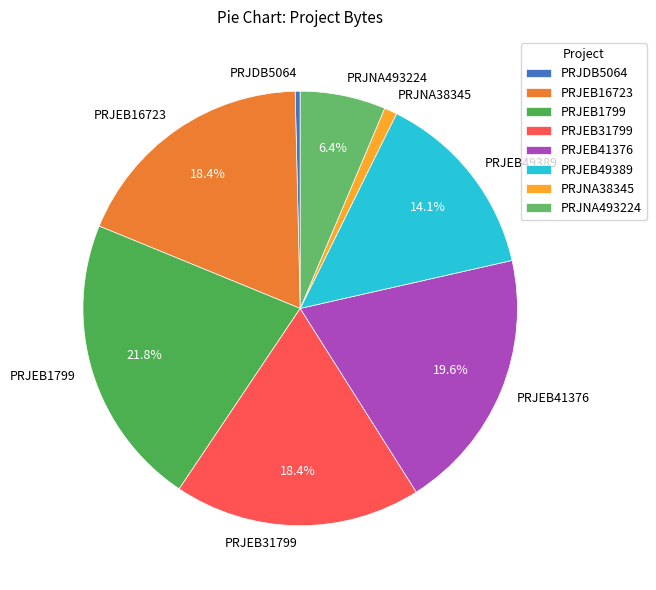

Count the number of slices in the pie.

8